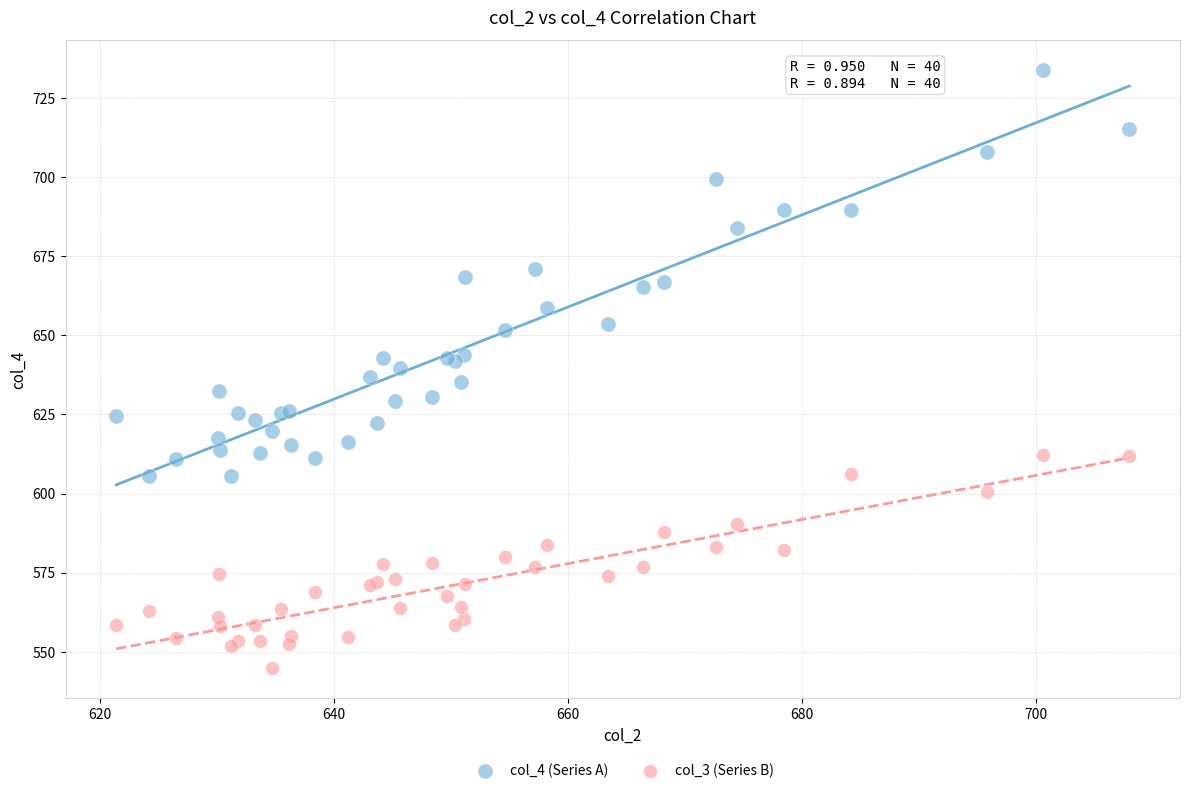

Which series has the largest Y range (max minus min)?

col_4 (Series A)